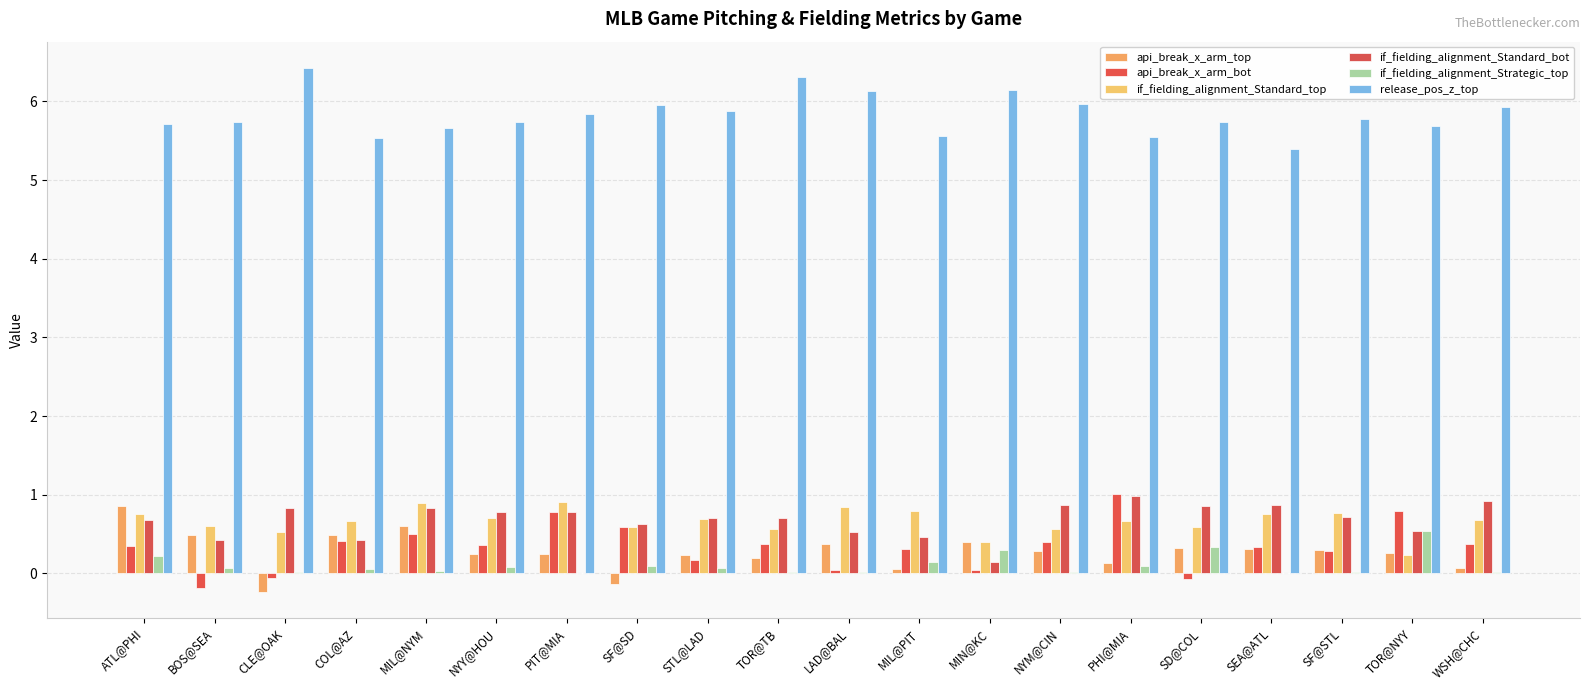

What is the sum of all if_fielding_alignment_Standard_bot values?

13.7